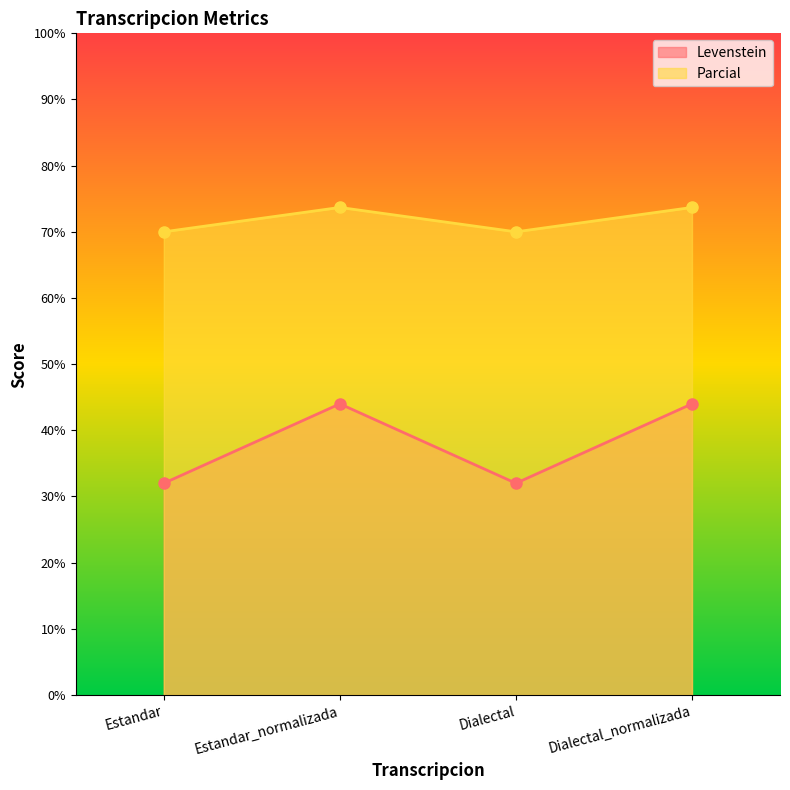

Which series has the largest range (max minus min)?

Levenstein